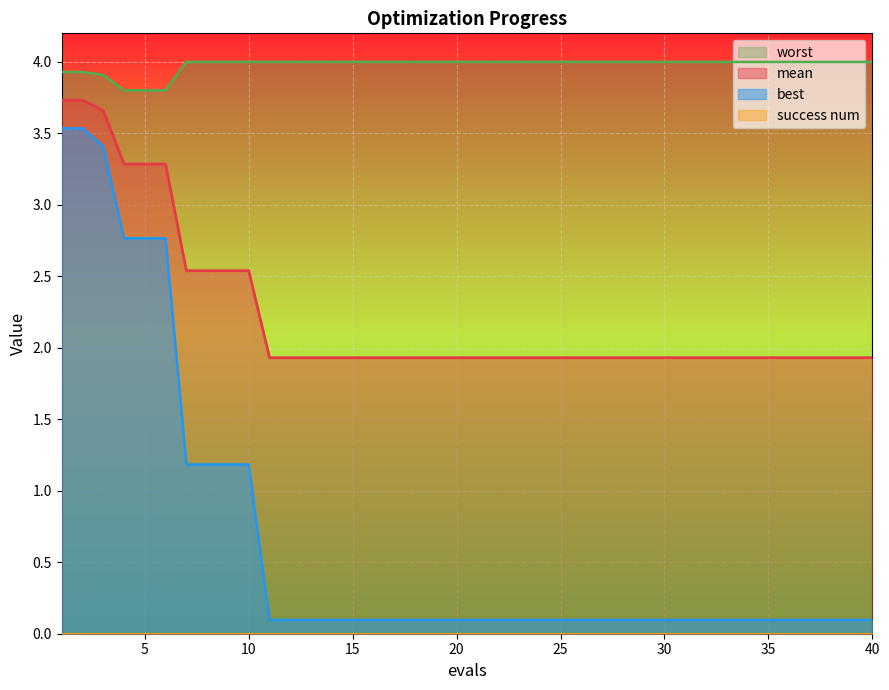

True or false: mean and best cross at least once.

False